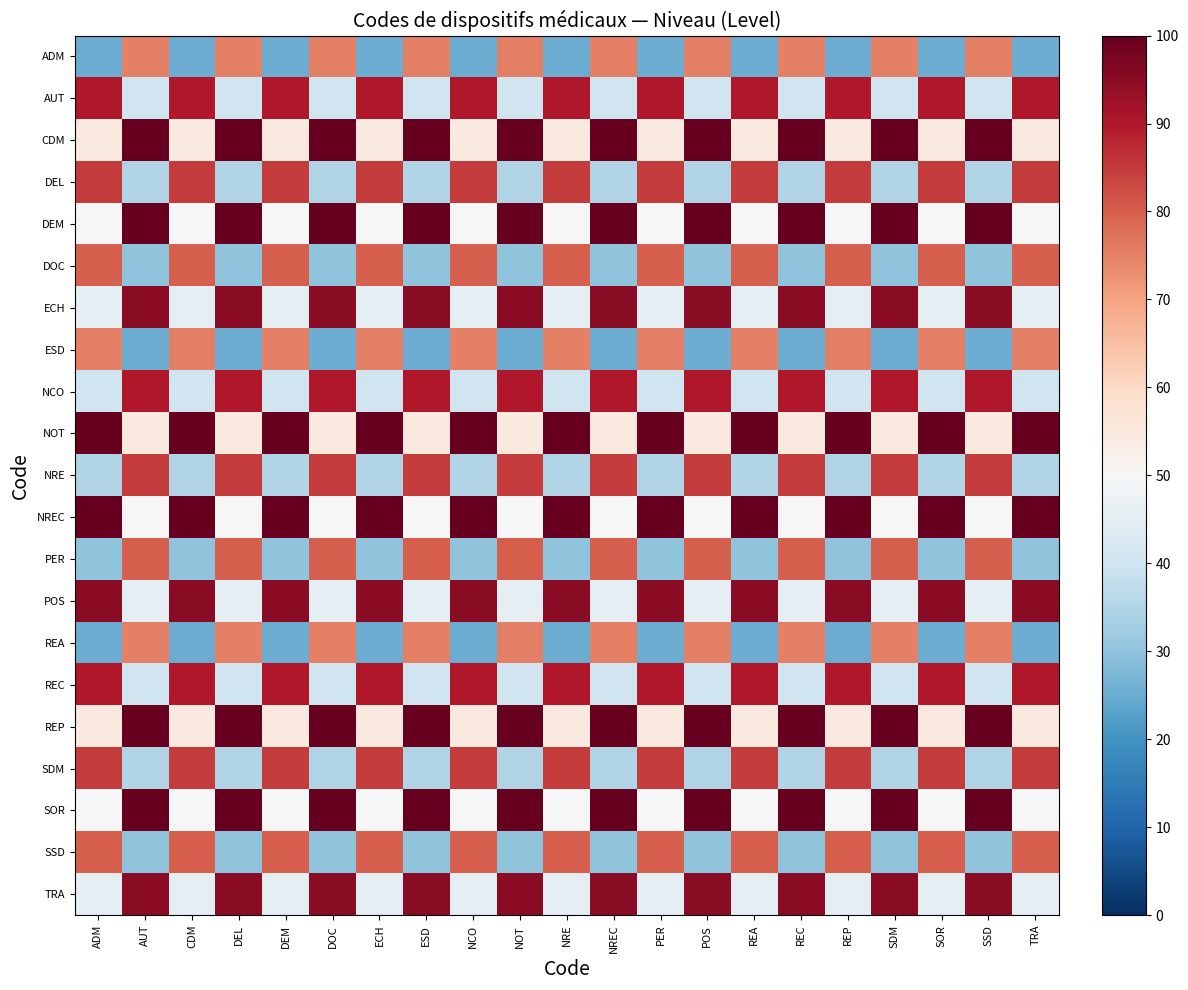

Which category has the lowest value across all series?

ADM